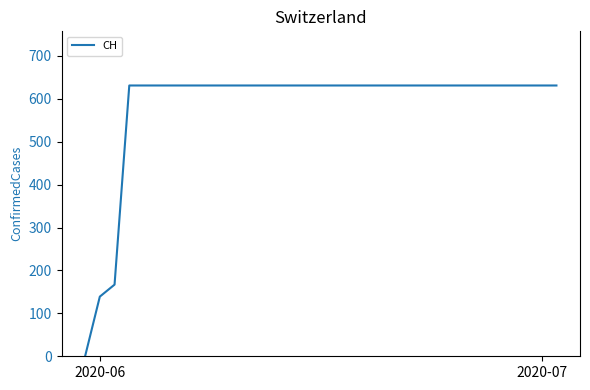

Count the number of categories in the chart.

33